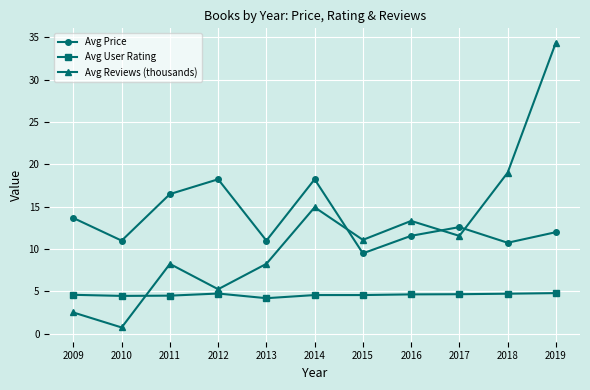

What is the approximate value of Avg User Rating at 2018?

4.7